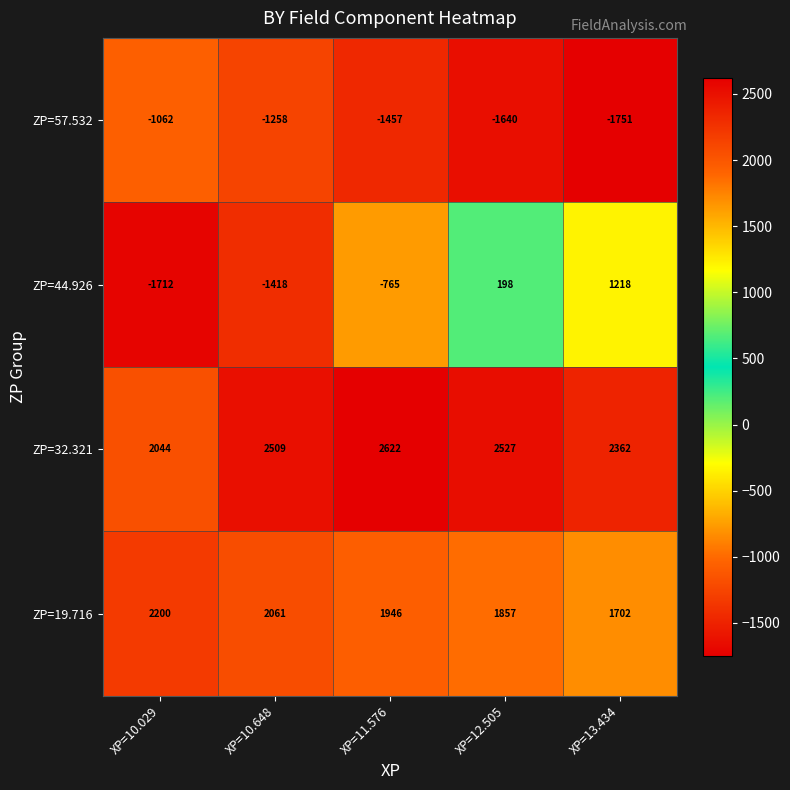

Which series has the largest total across all categories?

ZP=32.321